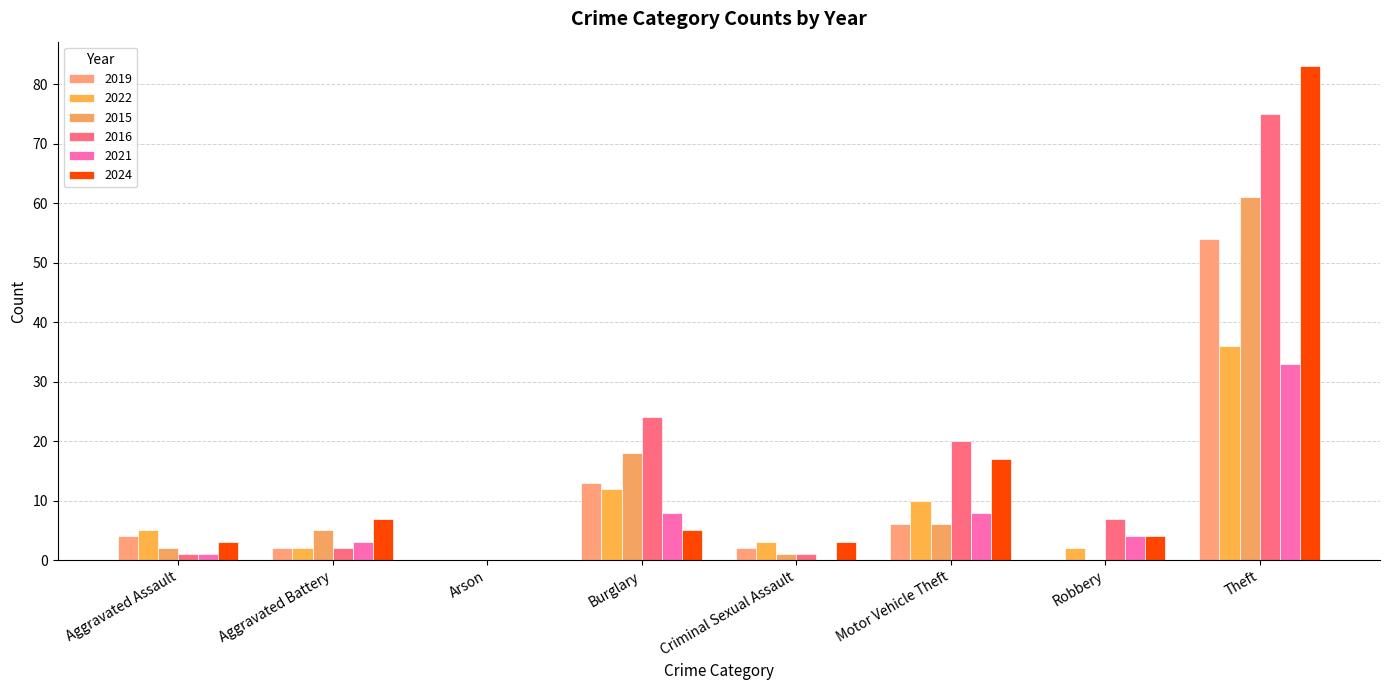

The value of 2021 at Aggravated Assault is 2. True or false?

False